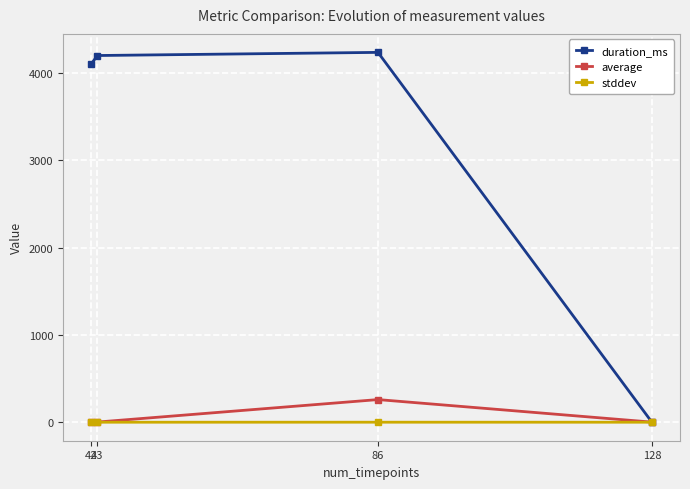

Which series has the largest total across all categories?

duration_ms